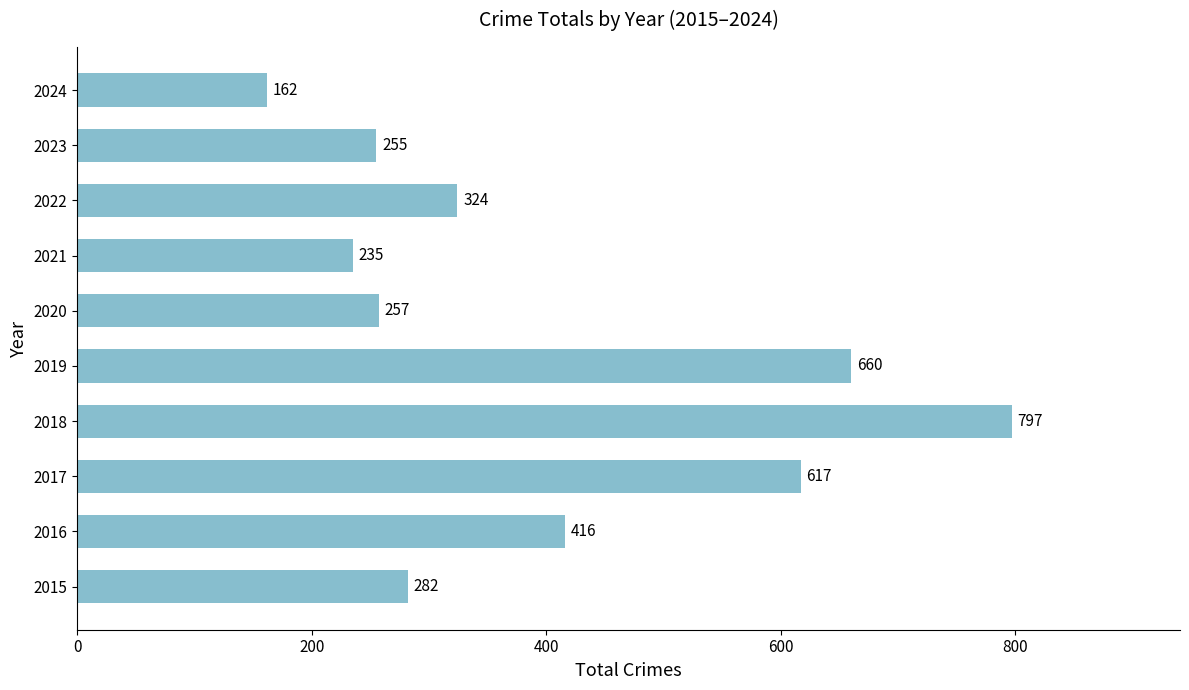

The chart shows a value of 572 at 2016. True or false?

False